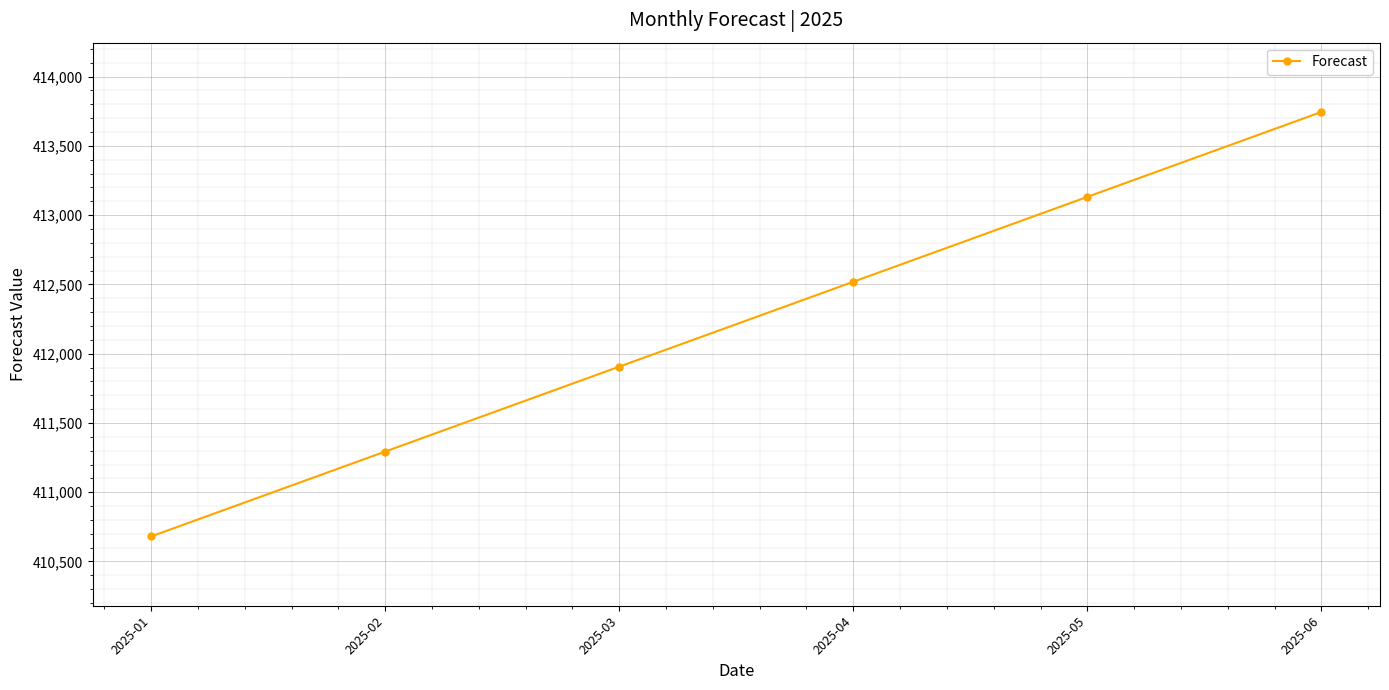

How many data points are less than 412519?

3